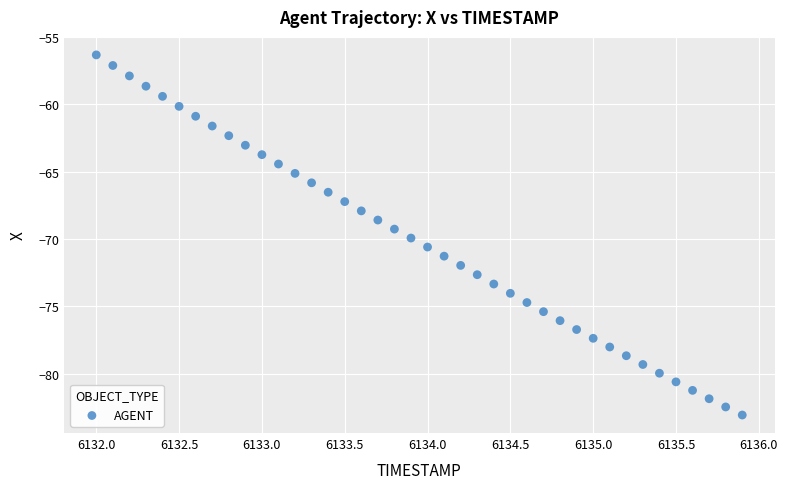

What is the range of Y values (max minus min)?

26.7